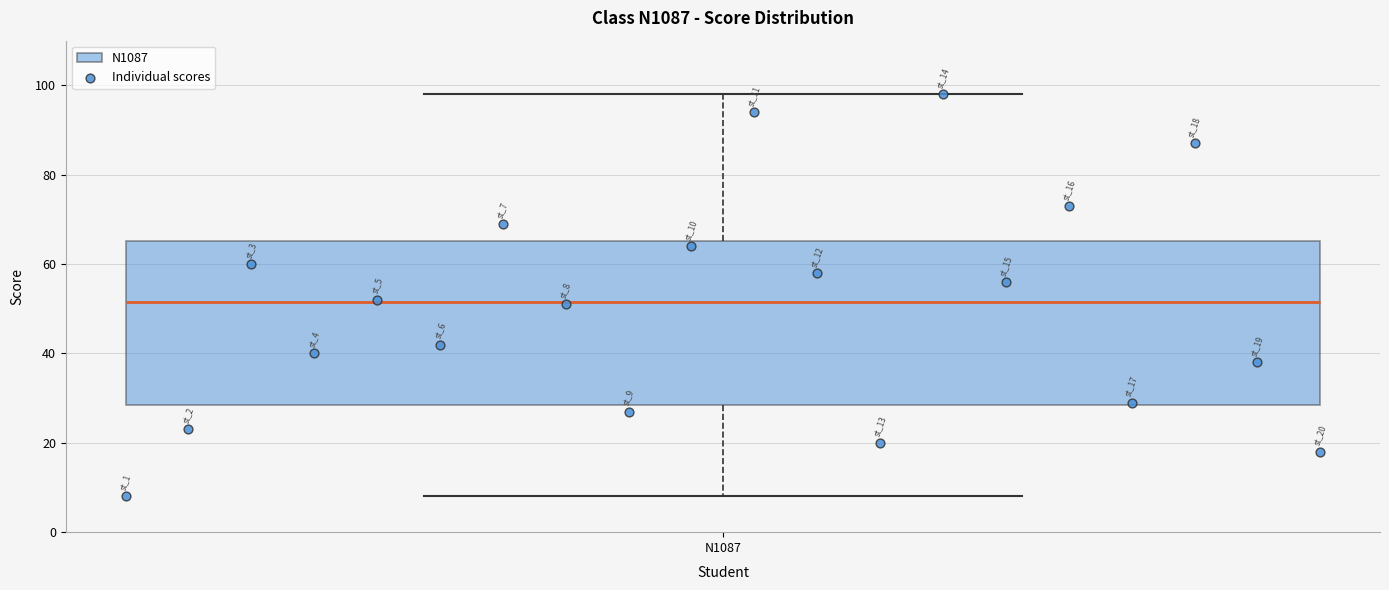

Where does the lower whisker of the box for N1087 end on the y-axis? The values are not printed on the chart, so give them approximately, as read against the axis.

8